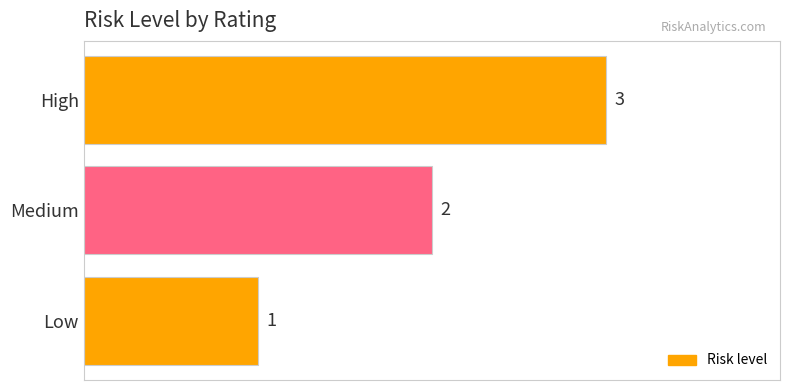

Is it true that the value at Low is 2?

False